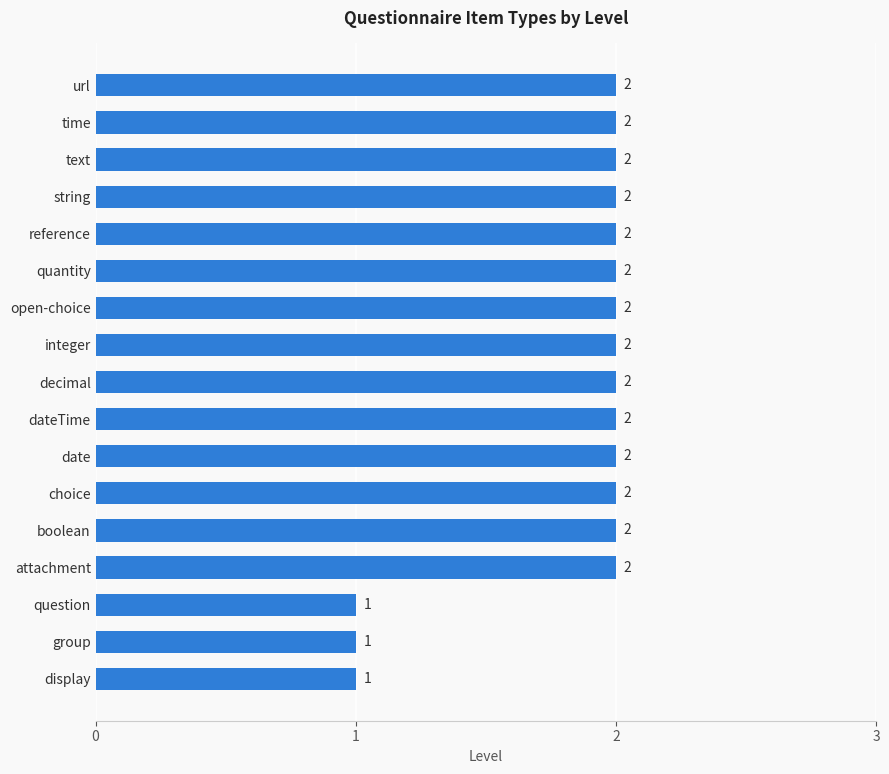

Reading bottom to top, extract all data points from this chart.

1	1	1	2	2	2	2	2	2	2	2	2	2	2	2	2	2